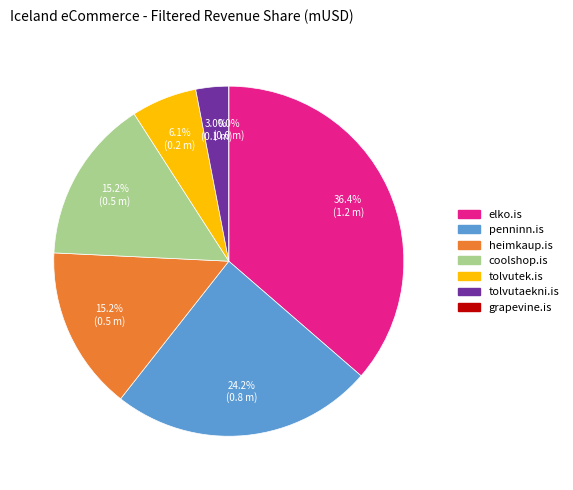

How many segments does this pie chart have?

7